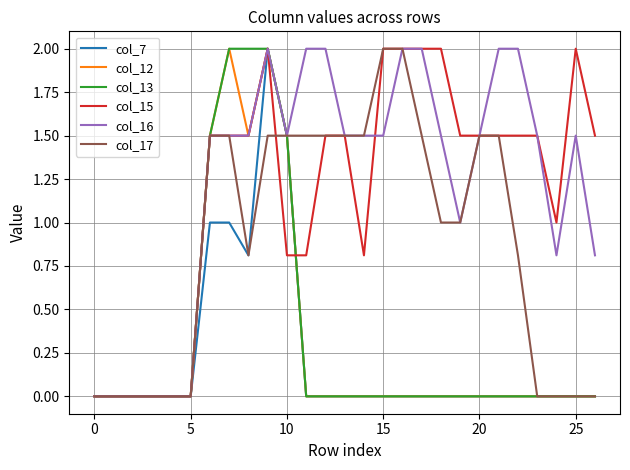

What is the greatest value displayed?

2.0